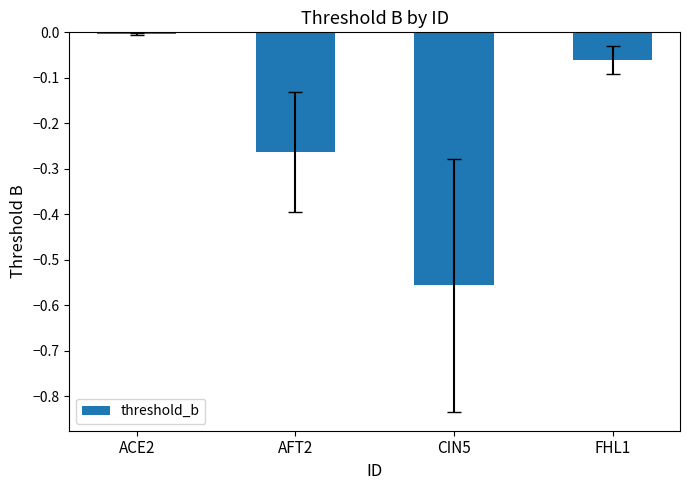

The value at CIN5 is -0.8. True or false?

False